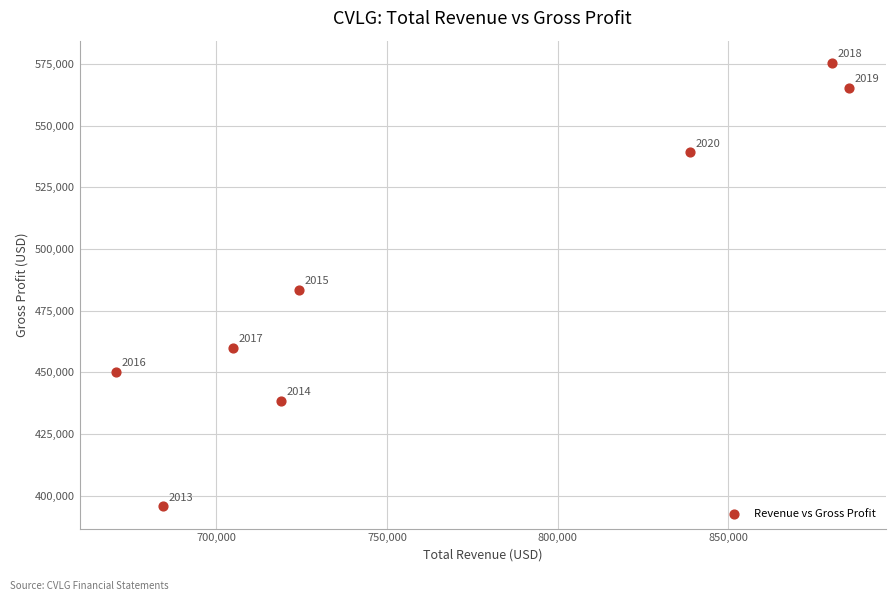

What is the range of Y values (max minus min)?

179900